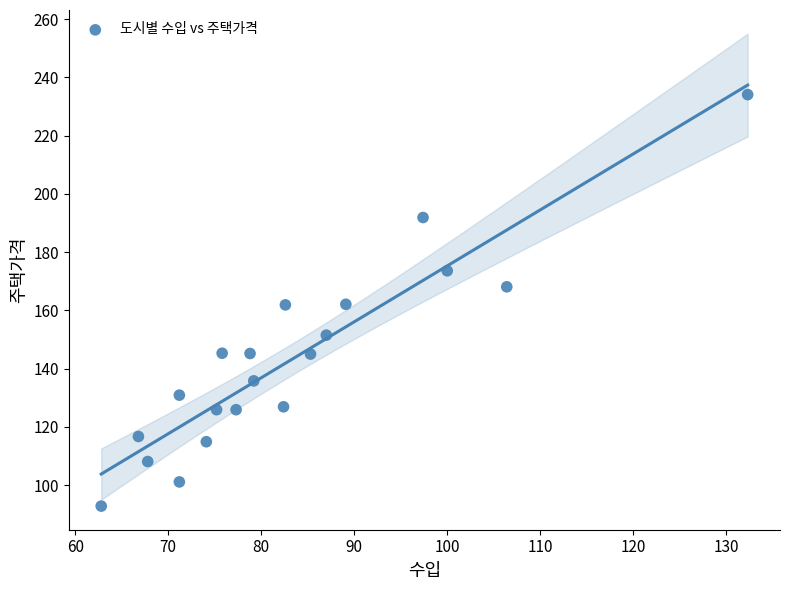

What is the range of Y values (max minus min)?

141.3